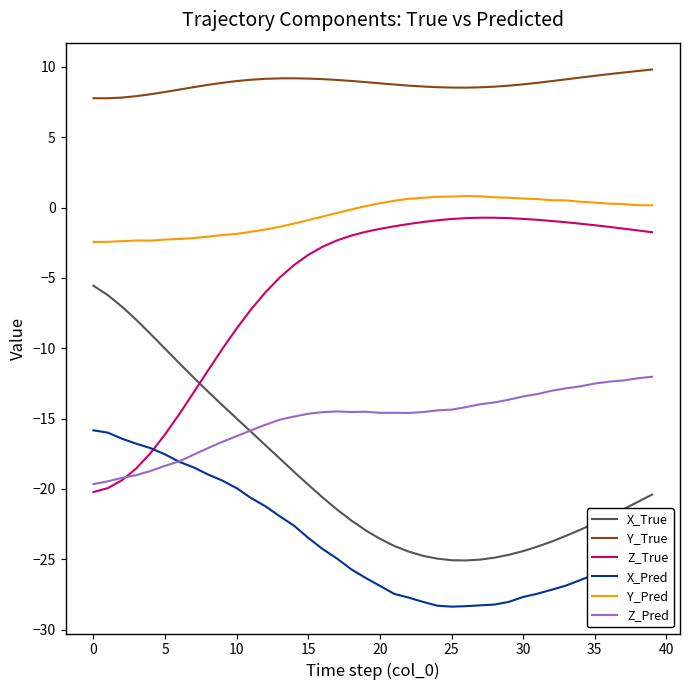

True or false: Y_Pred and Y_True cross at least once.

False